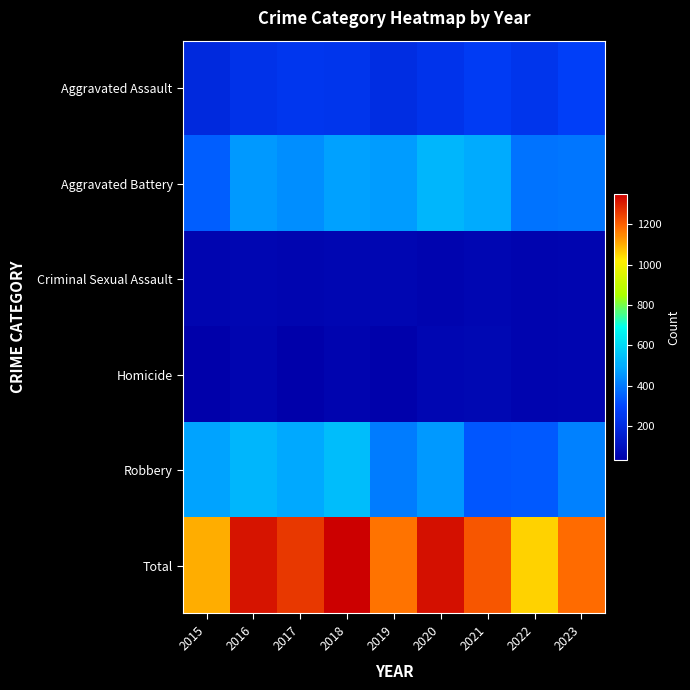

Reading left to right, what are all the values shown in this chart?

Aggravated Assault: 2015=192	2016=227	2017=245	2018=238	2019=209	2020=234	2021=264	2022=238	2023=273
Aggravated Battery: 2015=345	2016=458	2017=442	2018=476	2019=468	2020=524	2021=499	2022=389	2023=393
Criminal Sexual Assault: 2015=53	2016=58	2017=51	2018=57	2019=55	2020=45	2021=59	2022=48	2023=53
Homicide: 2015=29	2016=54	2017=33	2018=45	2019=38	2020=59	2021=63	2022=45	2023=50
Robbery: 2015=481	2016=521	2017=490	2018=536	2019=406	2020=460	2021=329	2022=336	2023=414
Total: 2015=1100	2016=1318	2017=1261	2018=1352	2019=1176	2020=1322	2021=1214	2022=1056	2023=1183